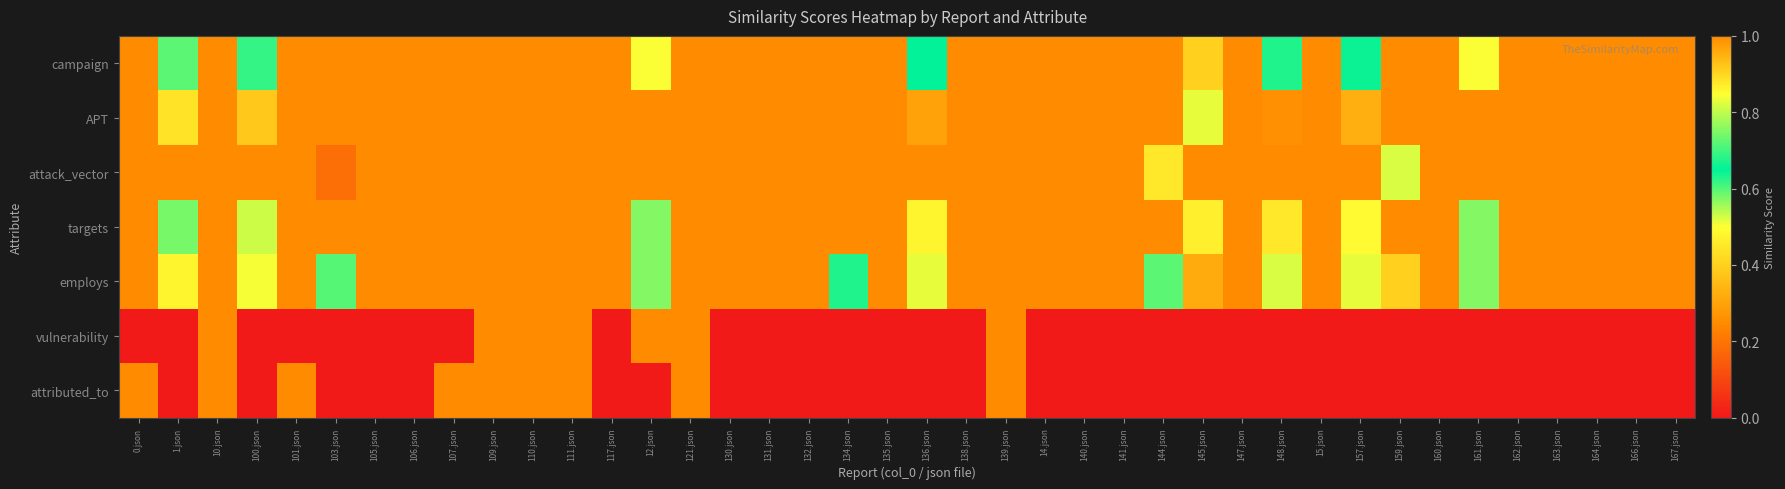

Reading left to right, list all the values displayed in this chart.

campaign: 0.json=1.0	1.json=0.7	10.json=1.0	100.json=0.7	101.json=1.0	103.json=1.0	105.json=1.0	106.json=1.0	107.json=1.0	109.json=1.0	110.json=1.0	111.json=1.0	117.json=1.0	12.json=0.5	121.json=1.0	130.json=1.0	131.json=1.0	132.json=1.0	134.json=1.0	135.json=1.0	136.json=0.7	138.json=1.0	139.json=1.0	14.json=1.0	140.json=1.0	141.json=1.0	144.json=1.0	145.json=0.9	147.json=1.0	148.json=0.6	15.json=1.0	157.json=0.7	159.json=1.0	160.json=1.0	161.json=0.5	162.json=1.0	163.json=1.0	164.json=1.0	166.json=1.0	167.json=1.0
APT: 0.json=1.0	1.json=0.4	10.json=1.0	100.json=0.4	101.json=1.0	103.json=1.0	105.json=1.0	106.json=1.0	107.json=1.0	109.json=1.0	110.json=1.0	111.json=1.0	117.json=1.0	12.json=1.0	121.json=1.0	130.json=1.0	131.json=1.0	132.json=1.0	134.json=1.0	135.json=1.0	136.json=0.3	138.json=1.0	139.json=1.0	14.json=1.0	140.json=1.0	141.json=1.0	144.json=1.0	145.json=0.8	147.json=1.0	148.json=0.3	15.json=1.0	157.json=0.3	159.json=1.0	160.json=1.0	161.json=1.0	162.json=1.0	163.json=1.0	164.json=1.0	166.json=1.0	167.json=1.0
attack_vector: 0.json=1.0	1.json=1.0	10.json=1.0	100.json=1.0	101.json=1.0	103.json=0.2	105.json=1.0	106.json=1.0	107.json=1.0	109.json=1.0	110.json=1.0	111.json=1.0	117.json=1.0	12.json=1.0	121.json=1.0	130.json=1.0	131.json=1.0	132.json=1.0	134.json=0.2	135.json=1.0	136.json=1.0	138.json=1.0	139.json=1.0	14.json=1.0	140.json=1.0	141.json=1.0	144.json=0.5	145.json=1.0	147.json=1.0	148.json=1.0	15.json=1.0	157.json=1.0	159.json=0.8	160.json=1.0	161.json=1.0	162.json=1.0	163.json=1.0	164.json=1.0	166.json=1.0	167.json=1.0
targets: 0.json=1.0	1.json=0.6	10.json=1.0	100.json=0.5	101.json=1.0	103.json=1.0	105.json=1.0	106.json=1.0	107.json=1.0	109.json=1.0	110.json=1.0	111.json=1.0	117.json=1.0	12.json=0.8	121.json=1.0	130.json=1.0	131.json=1.0	132.json=1.0	134.json=1.0	135.json=1.0	136.json=0.5	138.json=1.0	139.json=1.0	14.json=1.0	140.json=1.0	141.json=1.0	144.json=1.0	145.json=0.9	147.json=1.0	148.json=0.5	15.json=1.0	157.json=0.5	159.json=1.0	160.json=1.0	161.json=0.8	162.json=1.0	163.json=1.0	164.json=1.0	166.json=1.0	167.json=1.0
employs: 0.json=1.0	1.json=0.9	10.json=1.0	100.json=0.8	101.json=1.0	103.json=0.6	105.json=1.0	106.json=1.0	107.json=1.0	109.json=1.0	110.json=1.0	111.json=1.0	117.json=1.0	12.json=0.8	121.json=1.0	130.json=1.0	131.json=1.0	132.json=1.0	134.json=0.6	135.json=1.0	136.json=0.8	138.json=1.0	139.json=1.0	14.json=1.0	140.json=1.0	141.json=1.0	144.json=0.7	145.json=1.0	147.json=1.0	148.json=0.8	15.json=1.0	157.json=0.8	159.json=0.9	160.json=1.0	161.json=0.8	162.json=1.0	163.json=1.0	164.json=1.0	166.json=1.0	167.json=1.0
vulnerability: 0.json=0.0	1.json=0.0	10.json=1.0	100.json=0.0	101.json=0.0	103.json=0.0	105.json=0.0	106.json=0.0	107.json=0.0	109.json=1.0	110.json=1.0	111.json=1.0	117.json=0.0	12.json=1.0	121.json=1.0	130.json=0.0	131.json=0.0	132.json=0.0	134.json=0.0	135.json=0.0	136.json=0.0	138.json=0.0	139.json=1.0	14.json=0.0	140.json=0.0	141.json=0.0	144.json=0.0	145.json=0.0	147.json=0.0	148.json=0.0	15.json=0.0	157.json=0.0	159.json=0.0	160.json=0.0	161.json=0.0	162.json=0.0	163.json=0.0	164.json=0.0	166.json=0.0	167.json=0.0
attributed_to: 0.json=1.0	1.json=0.0	10.json=1.0	100.json=0.0	101.json=1.0	103.json=0.0	105.json=0.0	106.json=0.0	107.json=1.0	109.json=1.0	110.json=1.0	111.json=1.0	117.json=0.0	12.json=0.0	121.json=1.0	130.json=0.0	131.json=0.0	132.json=0.0	134.json=0.0	135.json=0.0	136.json=0.0	138.json=0.0	139.json=1.0	14.json=0.0	140.json=0.0	141.json=0.0	144.json=0.0	145.json=0.0	147.json=0.0	148.json=0.0	15.json=0.0	157.json=0.0	159.json=0.0	160.json=0.0	161.json=0.0	162.json=0.0	163.json=0.0	164.json=0.0	166.json=0.0	167.json=0.0